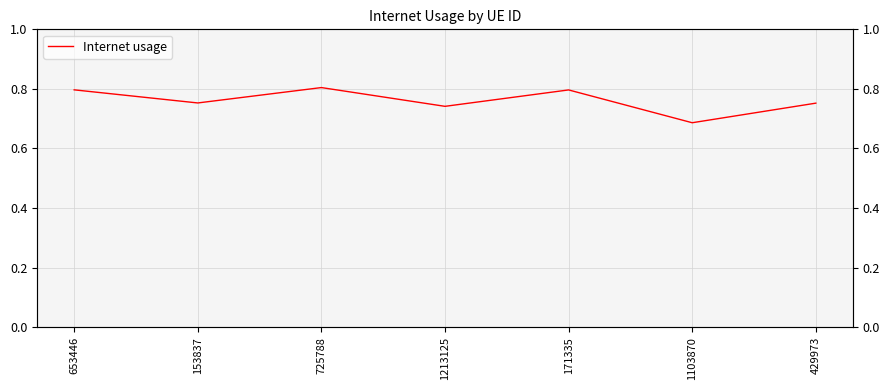

The chart shows a value of 1.1 at 653446. True or false?

False